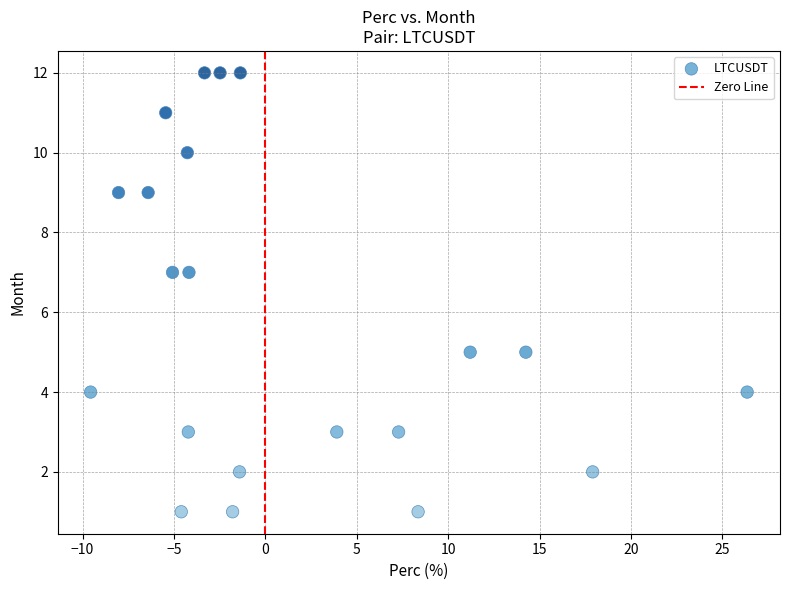

What is the range of Y values (max minus min)?

11